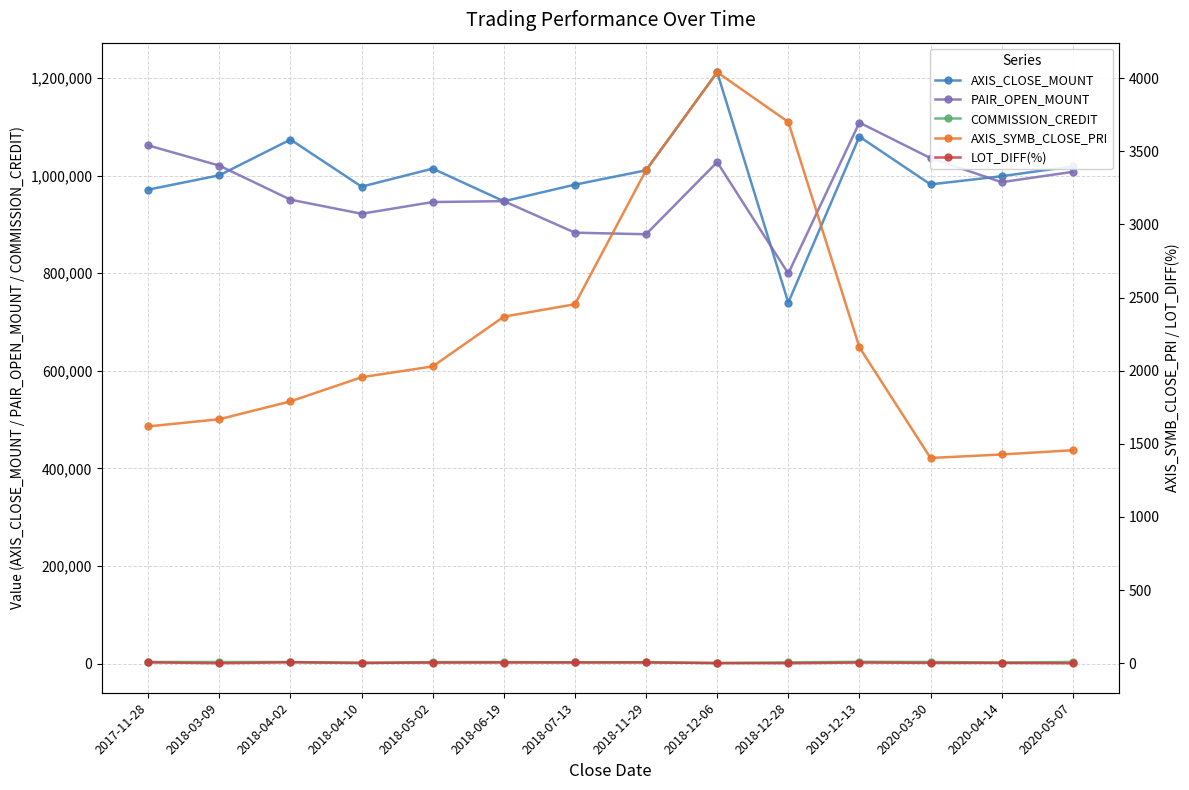

Where is the first local maximum for AXIS_CLOSE_MOUNT?

2018-04-02